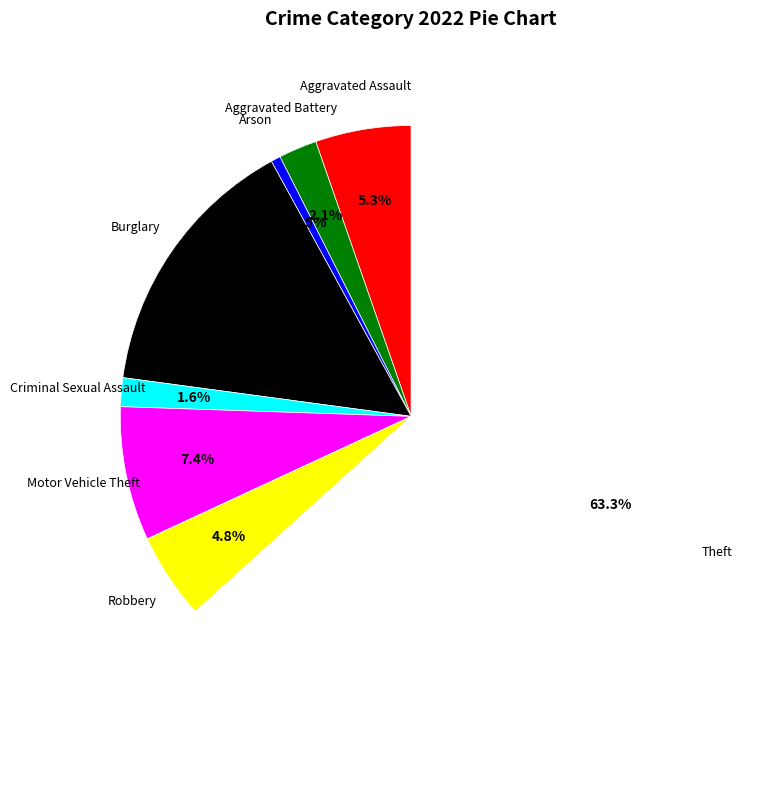

Is there a majority slice in this chart?

Yes